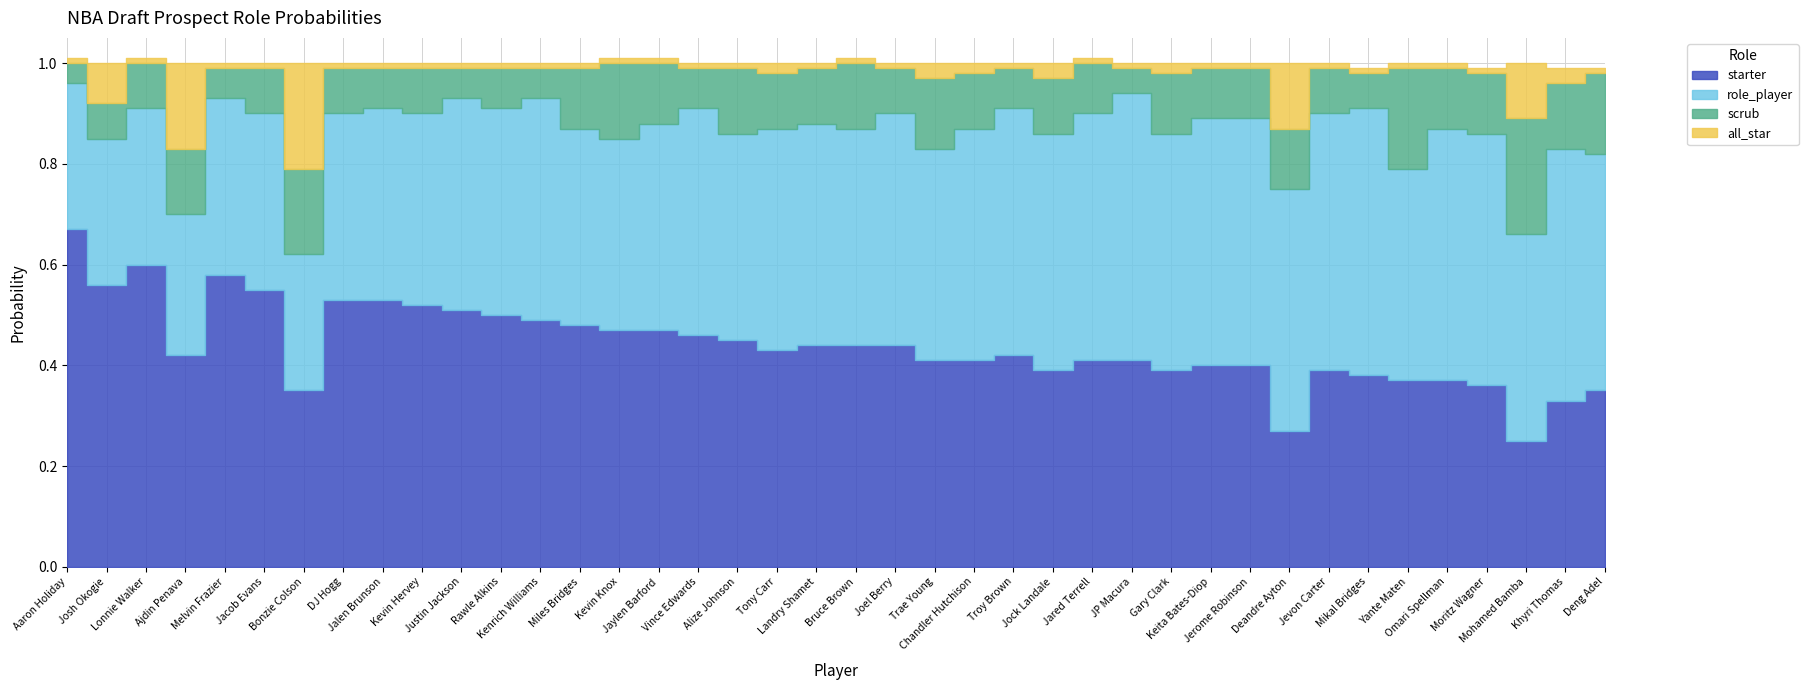

What is the sum of all starter values?

17.6